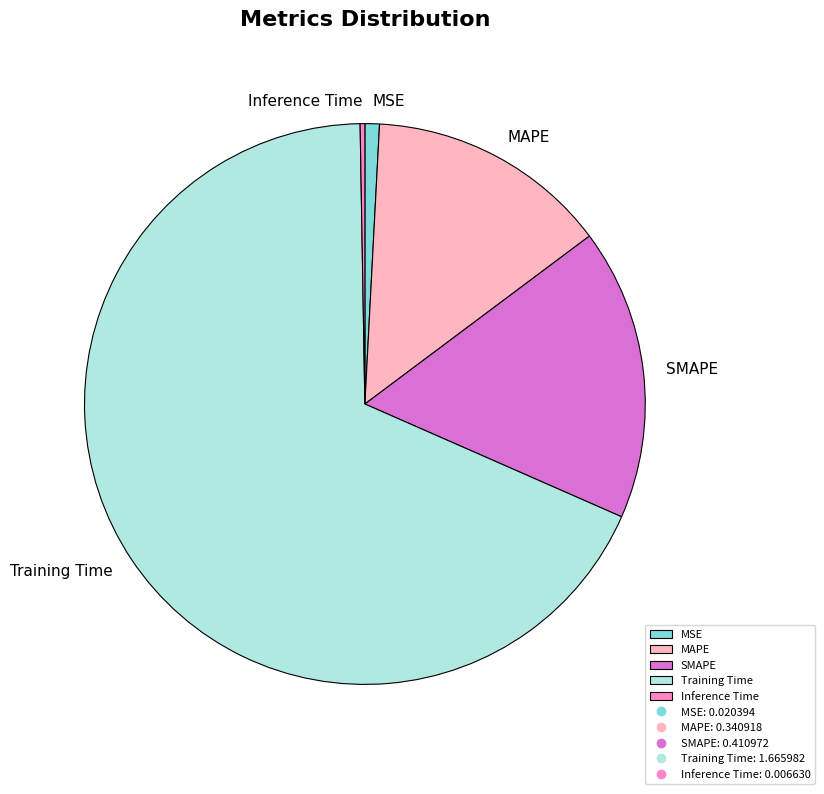

True or false: MAPE accounts for 14% of the total.

True